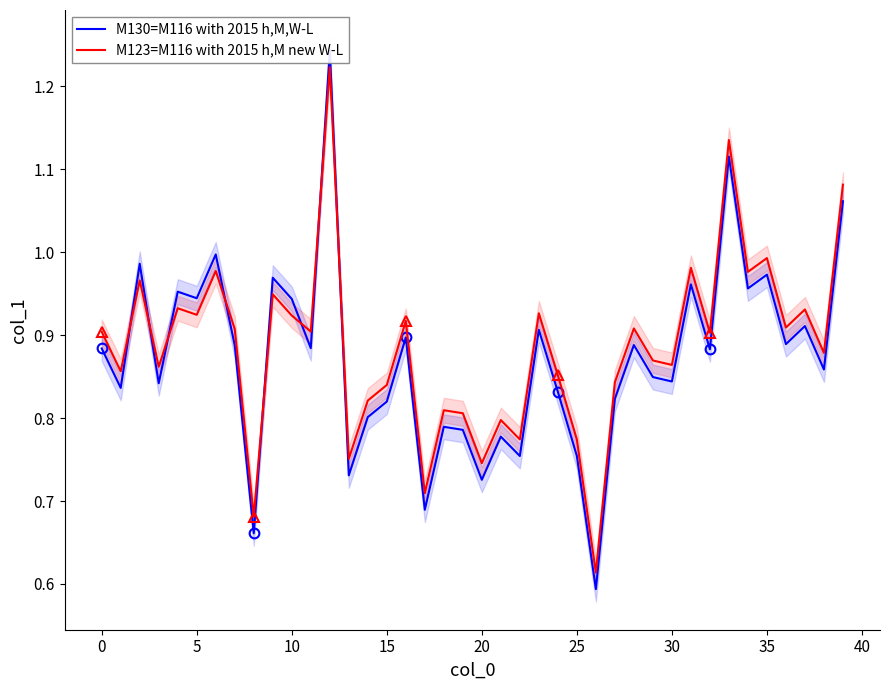

True or false: M123=M116 with 2015 h,M new W-L has a value of 0.6 at 19.

False